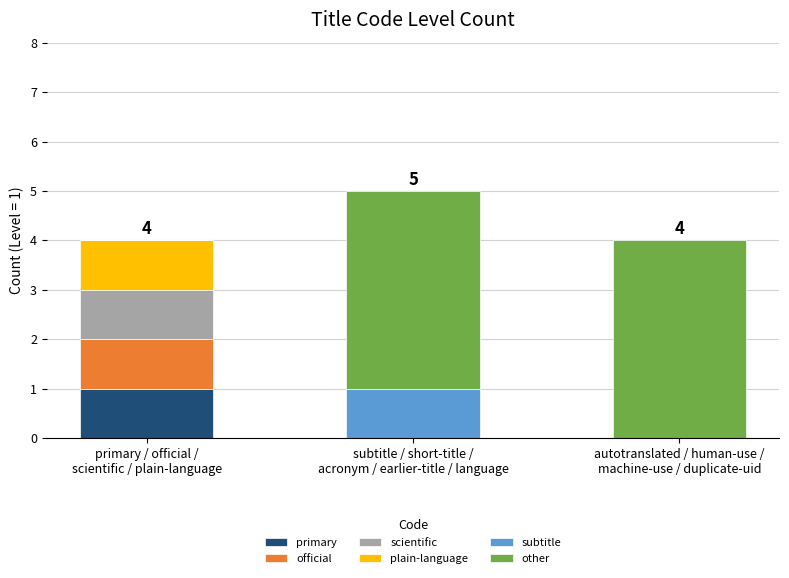

What are all the series names shown in the legend?

primary, official, scientific, plain-language, subtitle, other